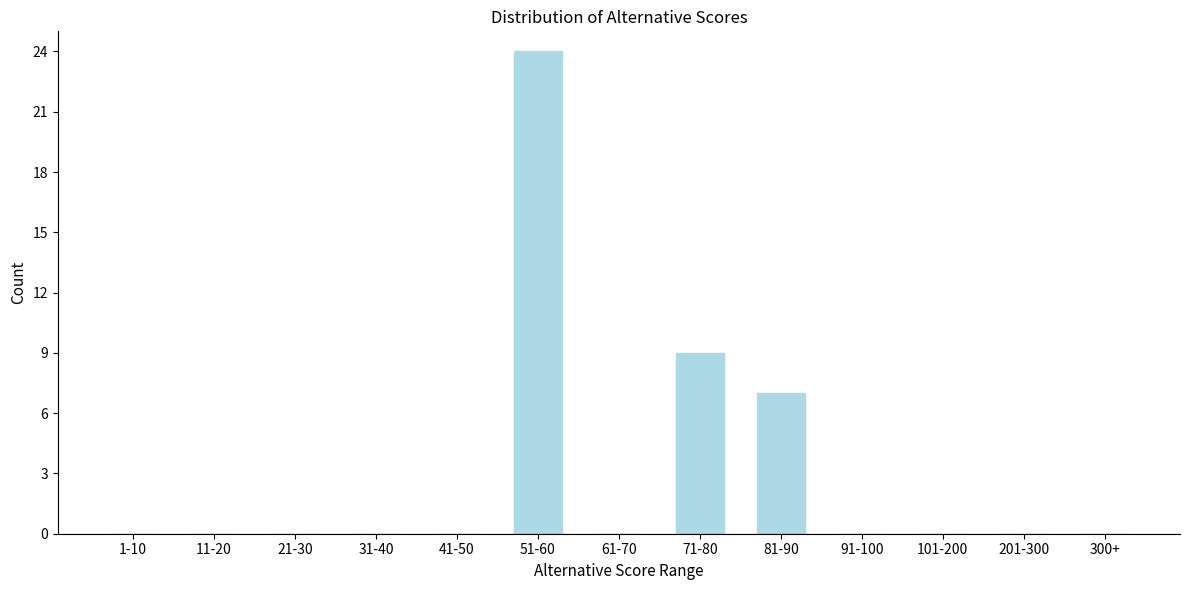

Reading left to right, transcribe all the data shown in this chart.

1-10=0	11-20=0	21-30=0	31-40=0	41-50=0	51-60=24	61-70=0	71-80=9	81-90=7	91-100=0	101-200=0	201-300=0	300+=0